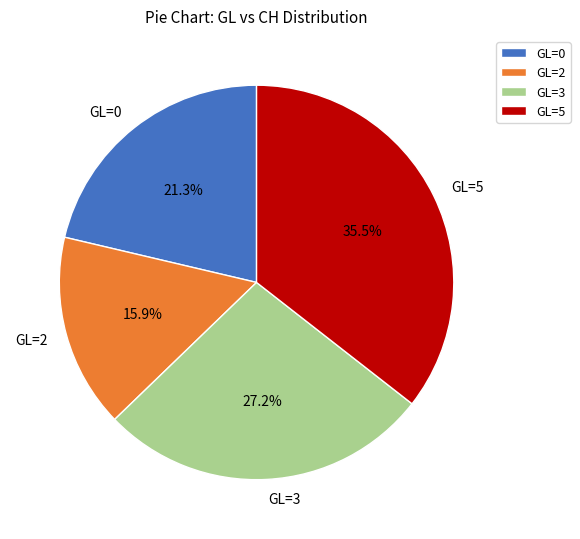

To the nearest percent, what is the combined percentage of GL=0 and GL=3?

49%